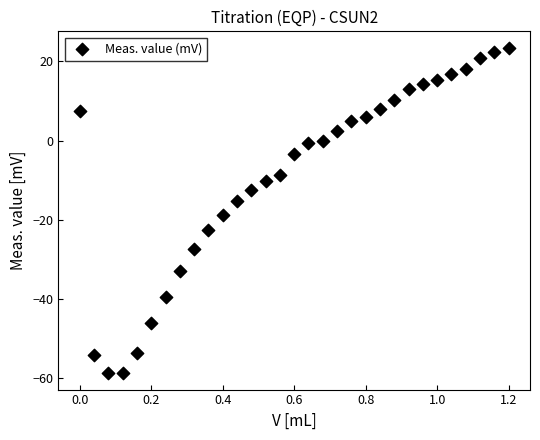

What is the range of X values (max minus min)?

1.2